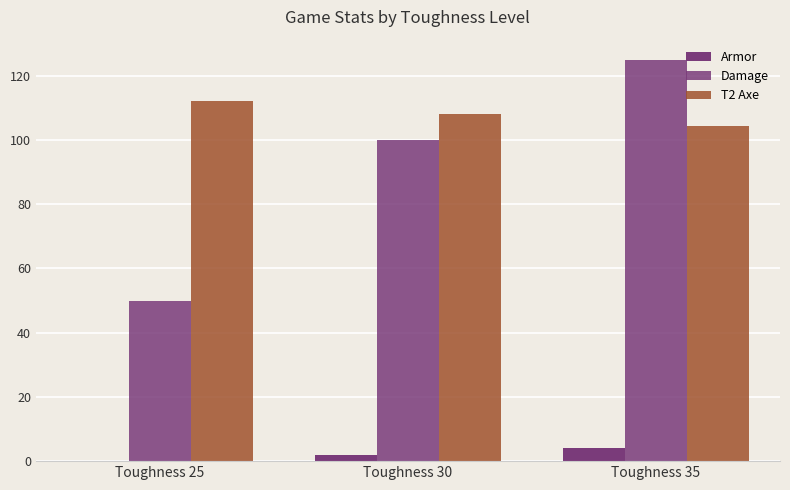

What is the value of the Armor bar at the 2nd from the left?

2.0